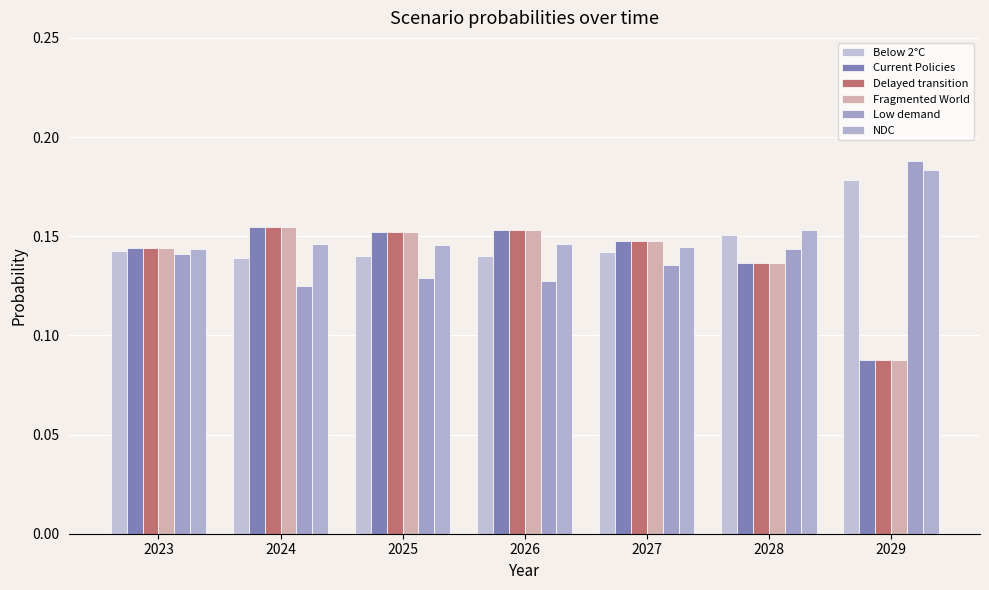

Is it true that Below 2°C equals 0.2 at 2029?

True